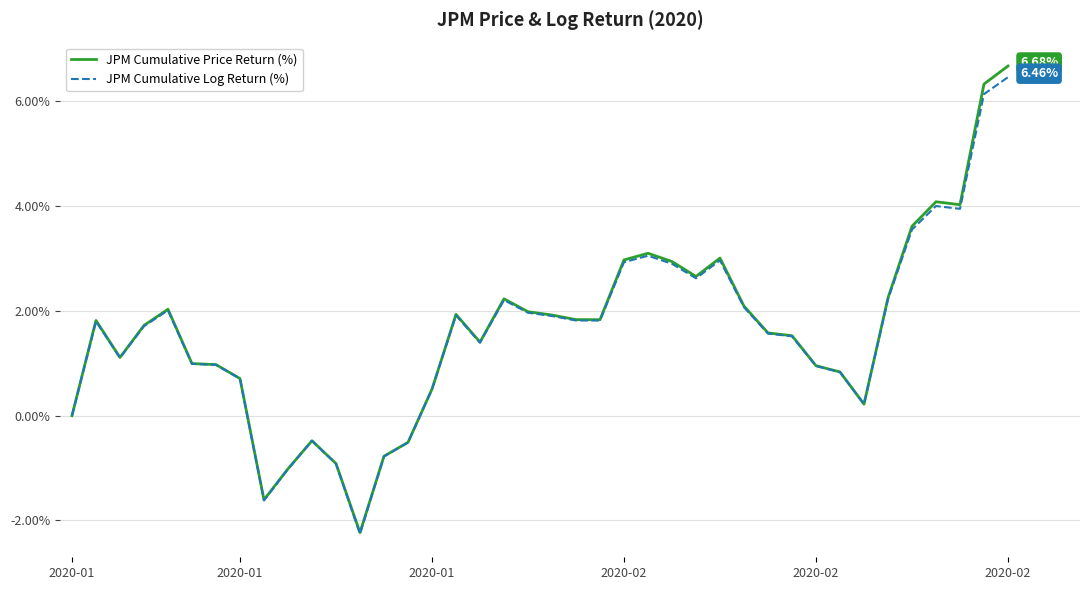

What are all the series names shown in the legend?

JPM Cumulative Price Return (%), JPM Cumulative Log Return (%)